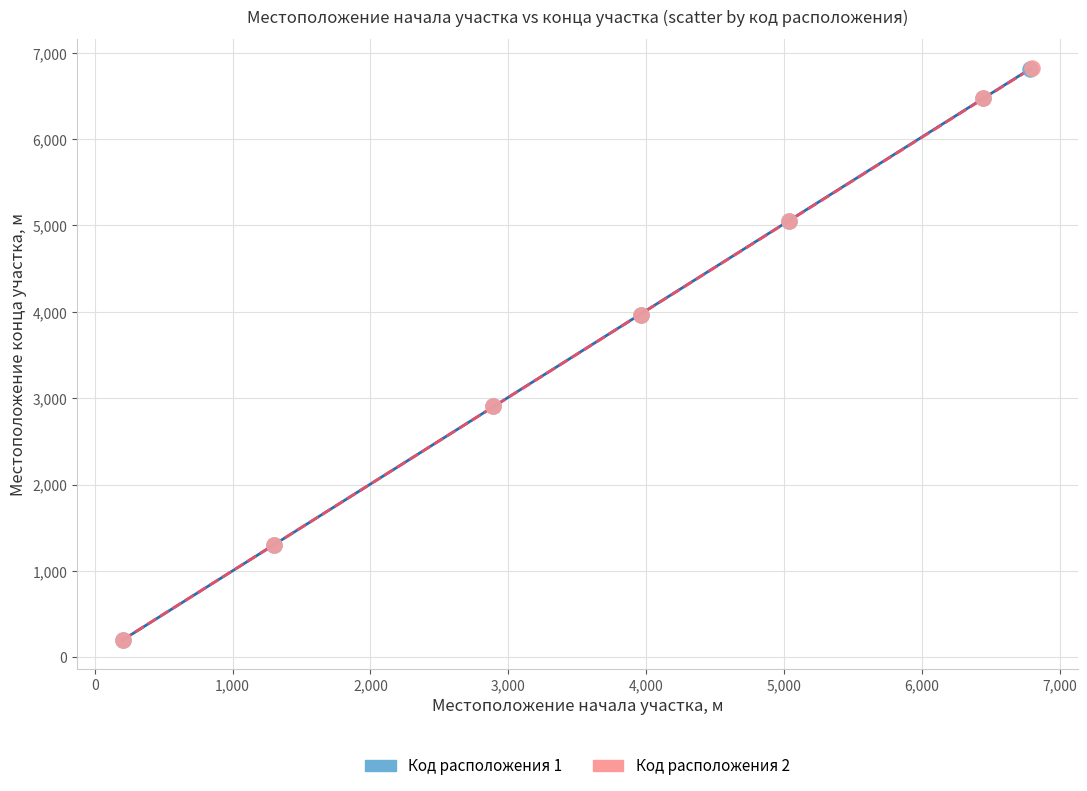

What are all the series names shown in the legend?

Код расположения 1, Код расположения 2